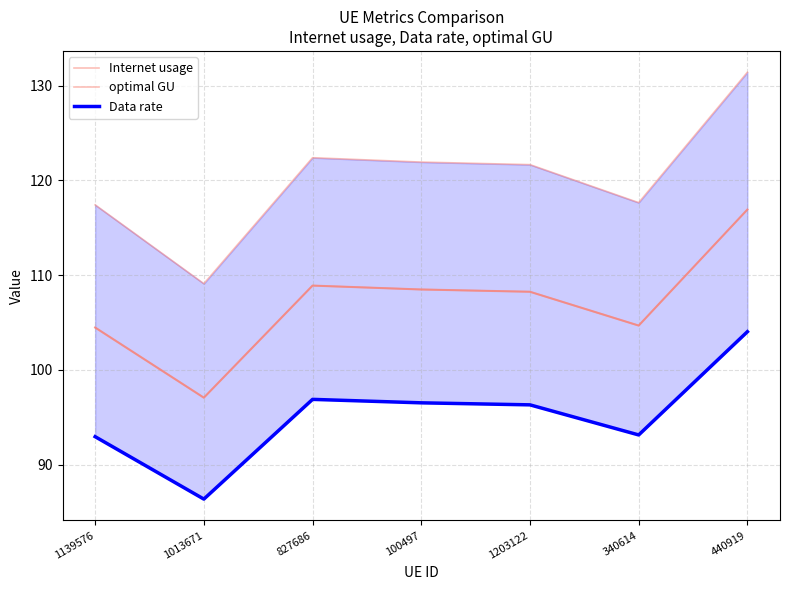

At 1203122, list the series in order from largest to smallest.

Internet usage, optimal GU, Data rate